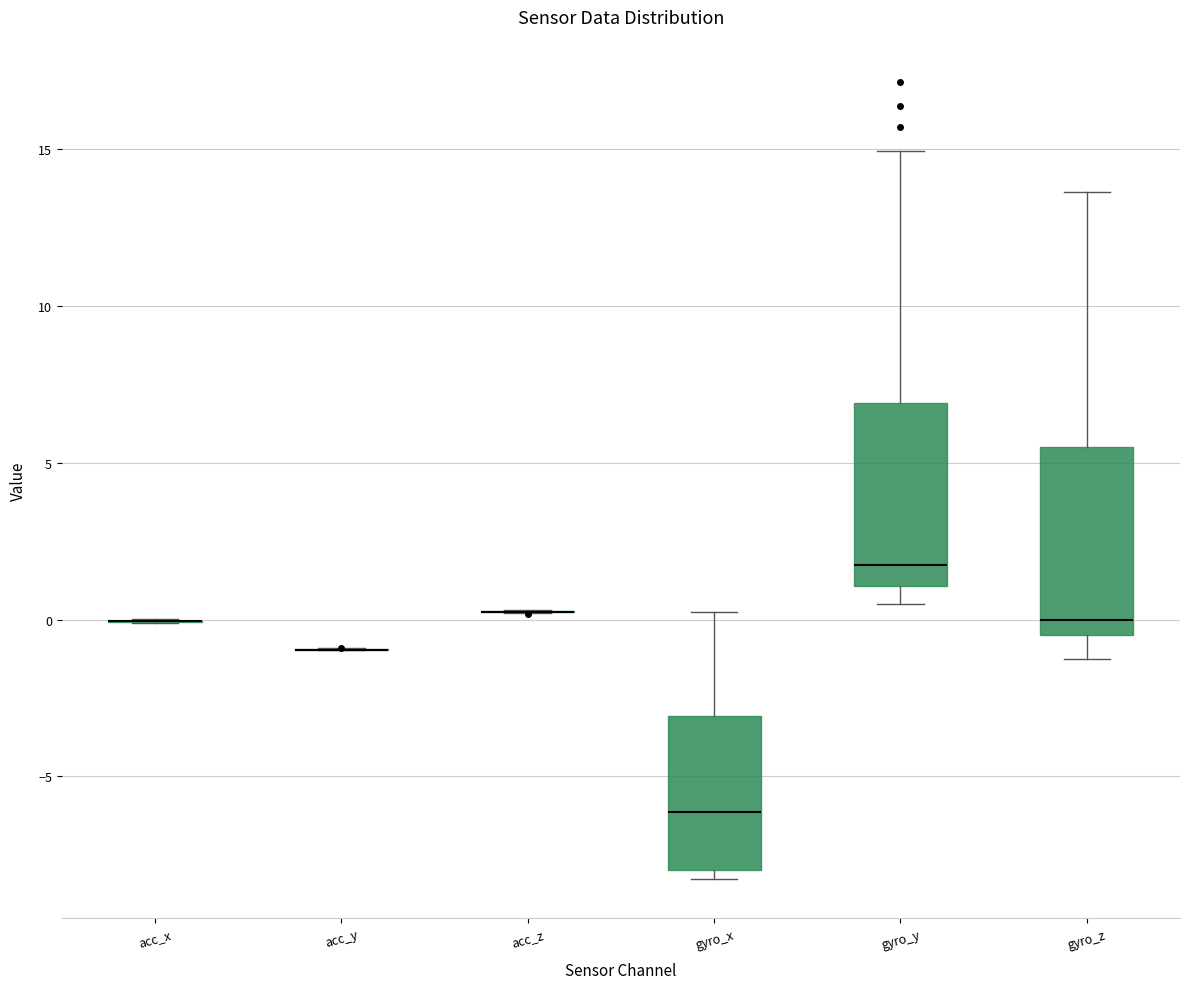

Where does the median line of the box for gyro_x sit on the y-axis? The values are not printed on the chart, so give them approximately, as read against the axis.

-6.0